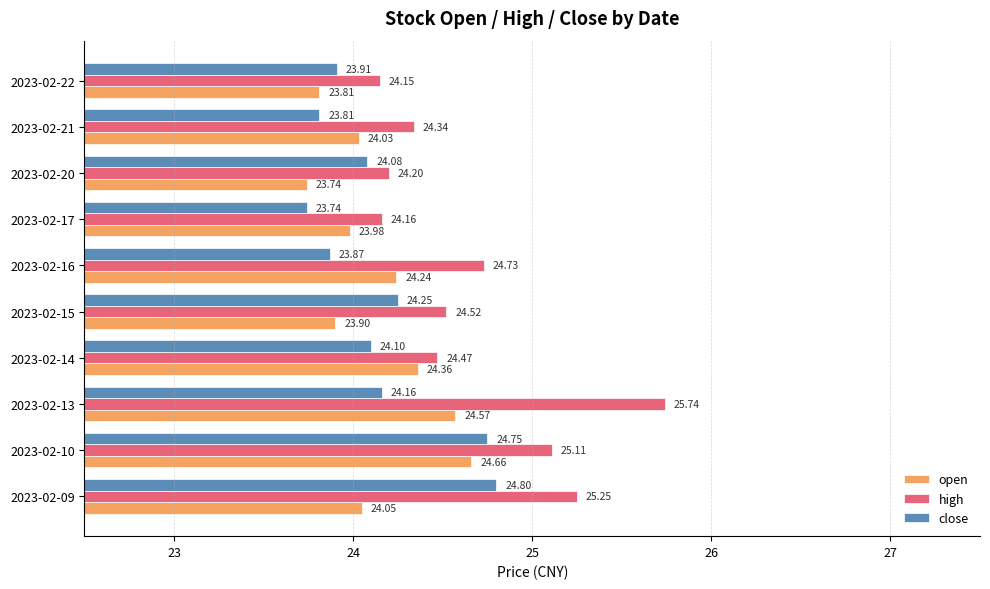

Rank the categories by close value from highest to lowest.

2023-02-09, 2023-02-10, 2023-02-15, 2023-02-13, 2023-02-14, 2023-02-20, 2023-02-22, 2023-02-16, 2023-02-21, 2023-02-17